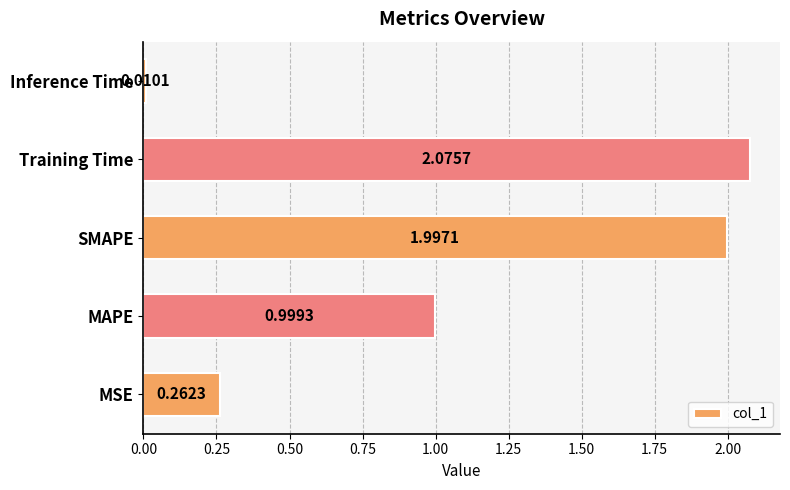

What is the ratio of the value at Training Time to the value at SMAPE?

1.0